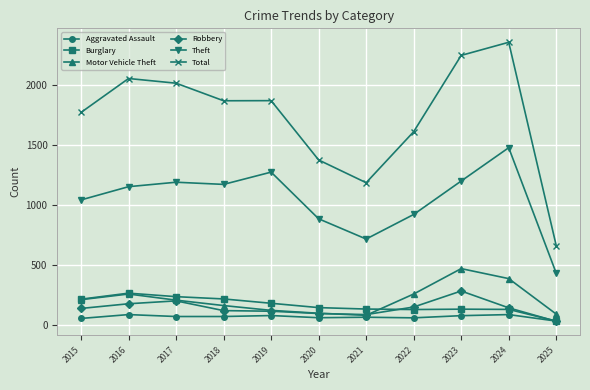

What is the sum of all Burglary values?

1827